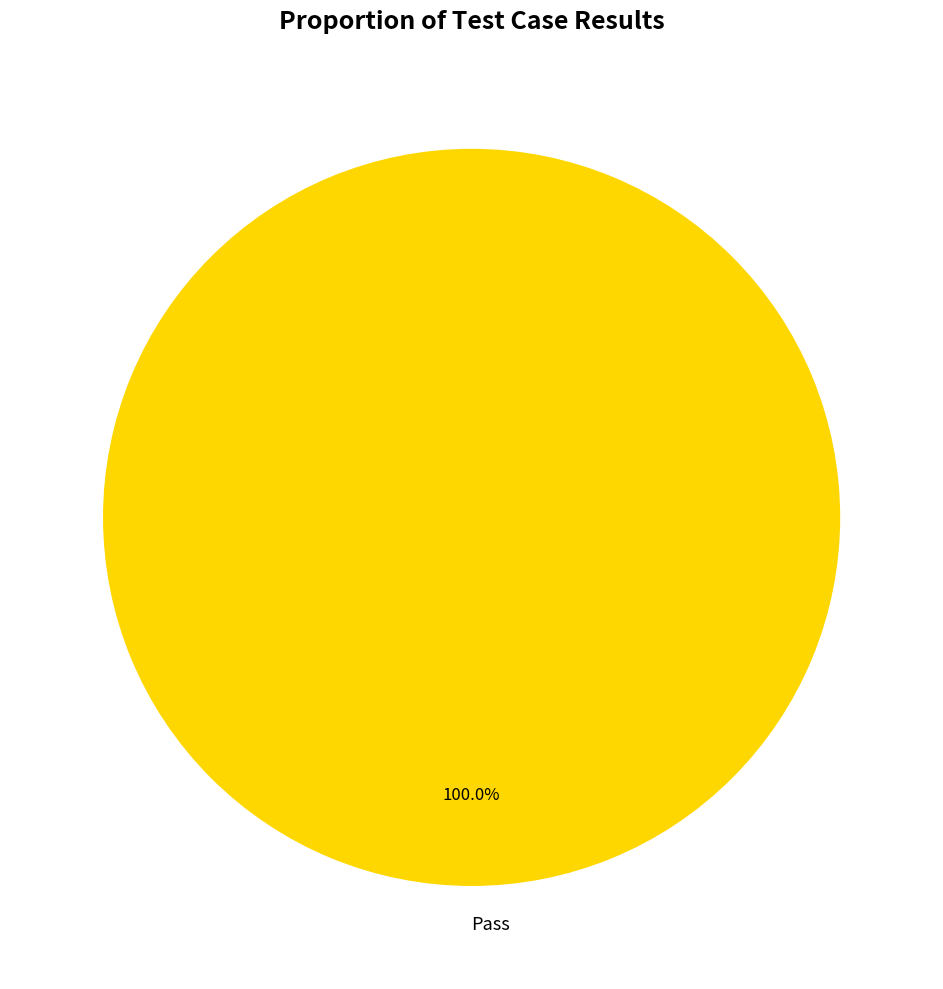

Rank the categories by value from highest to lowest.

Pass